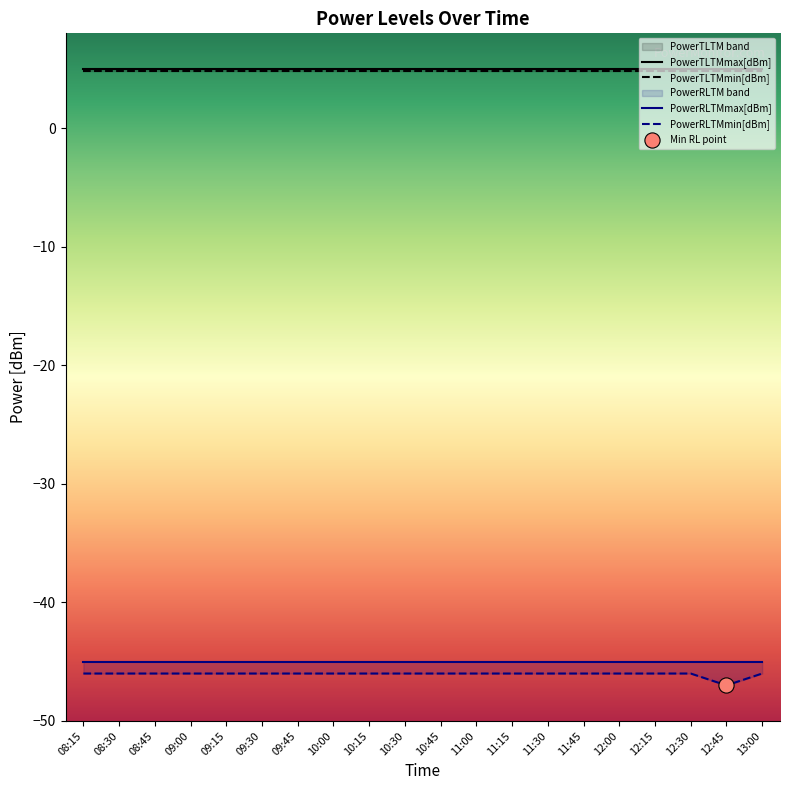

At how many categories does at least one series exceed -11?

20